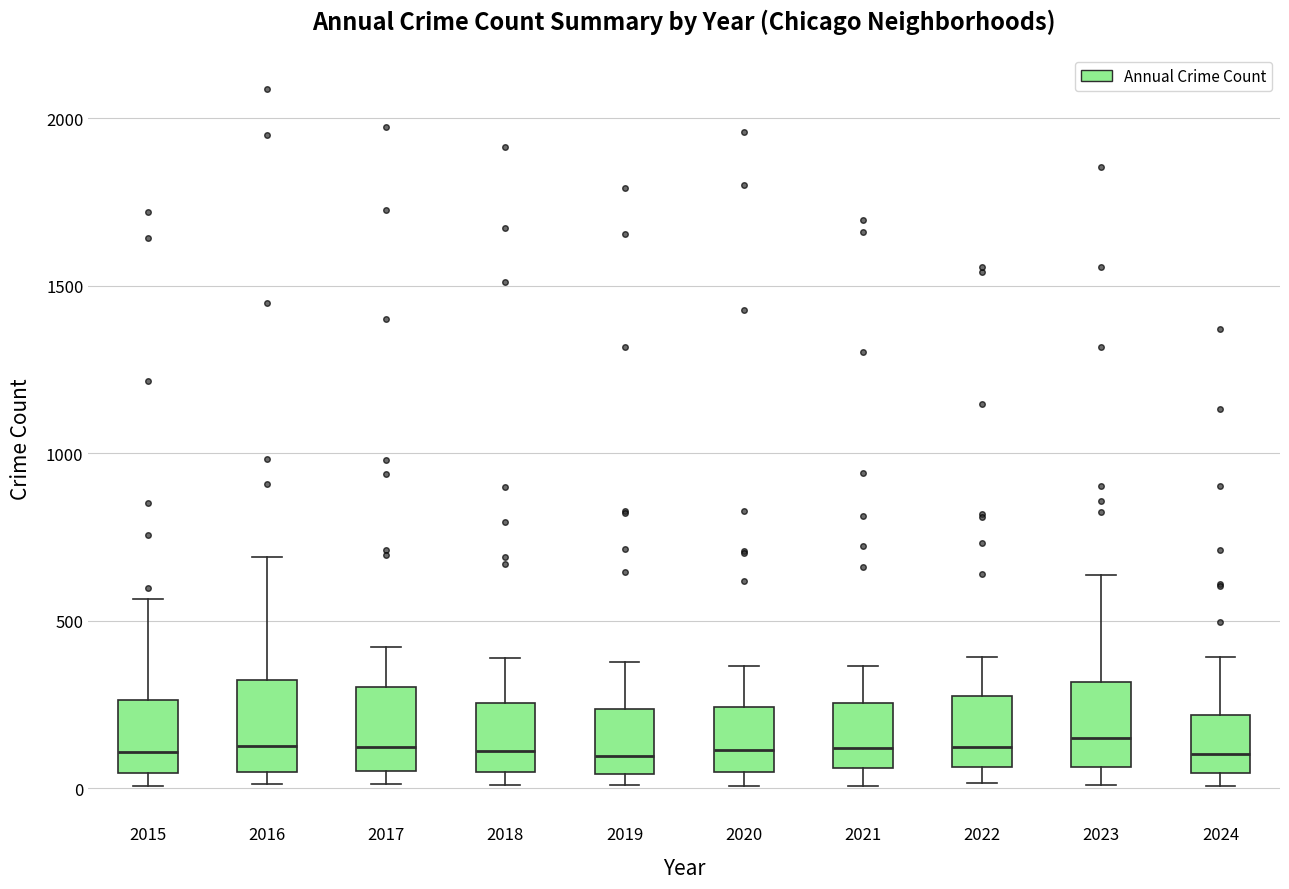

Where is the upper edge of the box at x = 2016 on the y-axis? The values are not printed on the chart, so give them approximately, as read against the axis.

300